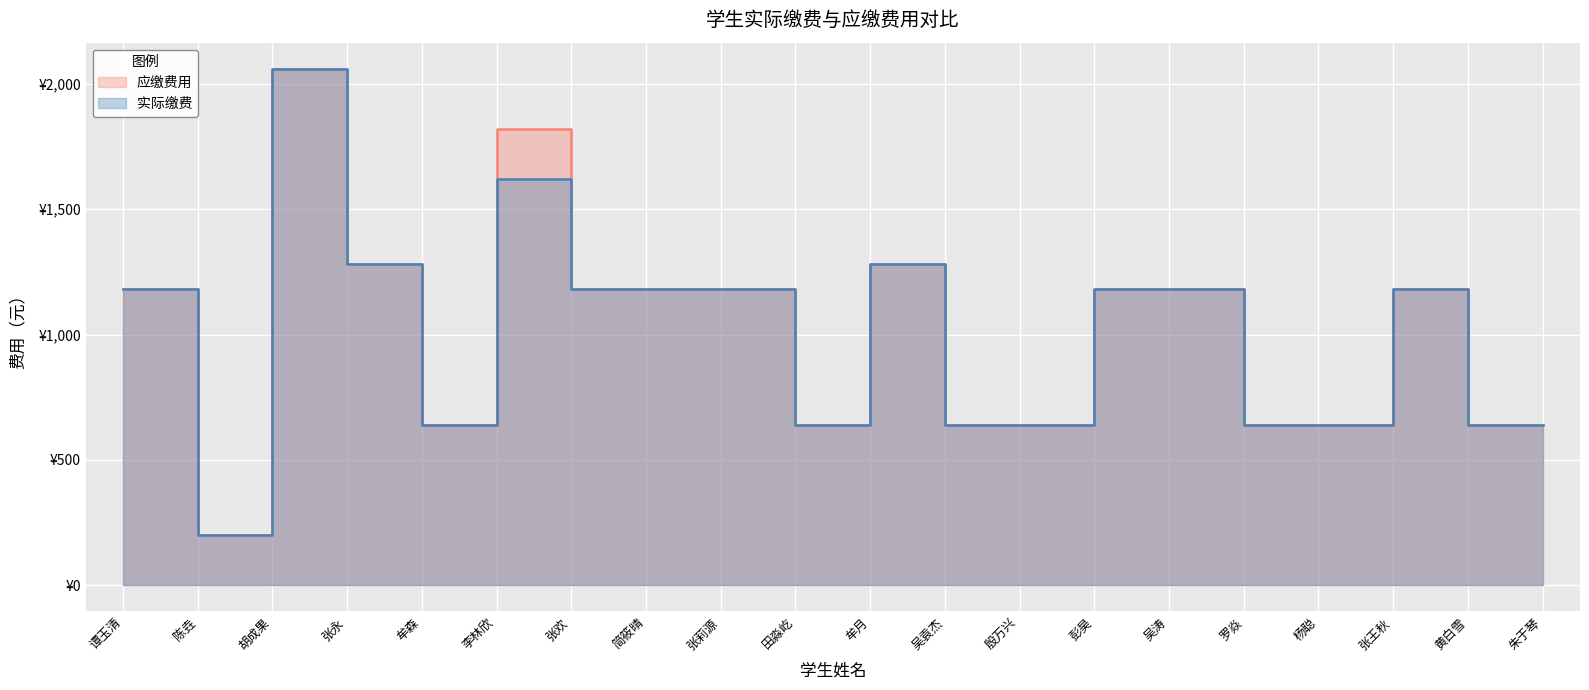

Between 张欢 and 吴袁杰, which is larger?

张欢